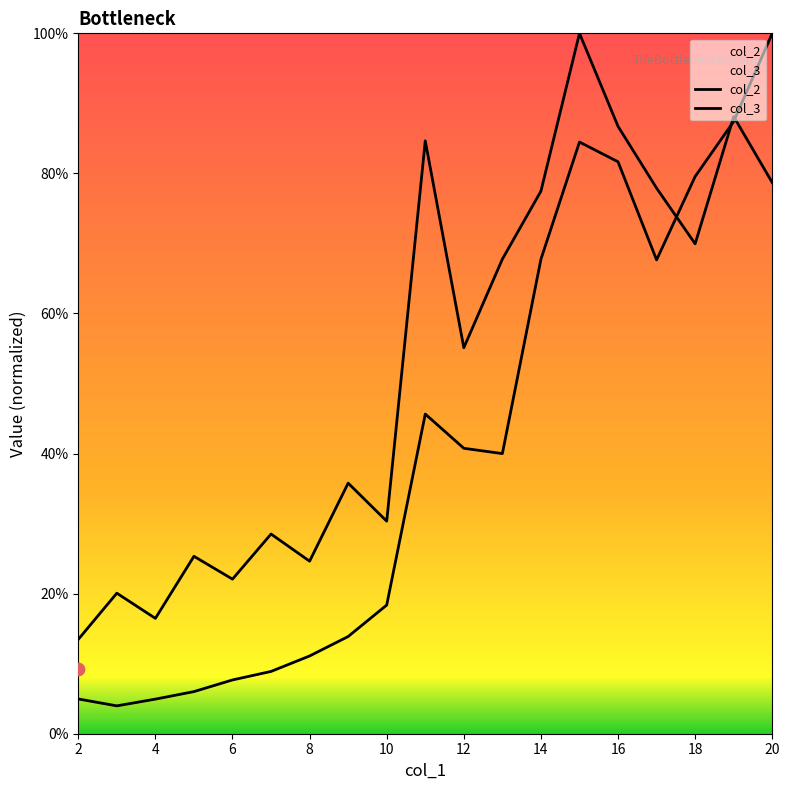

Which series has the largest Y range (max minus min)?

col_3